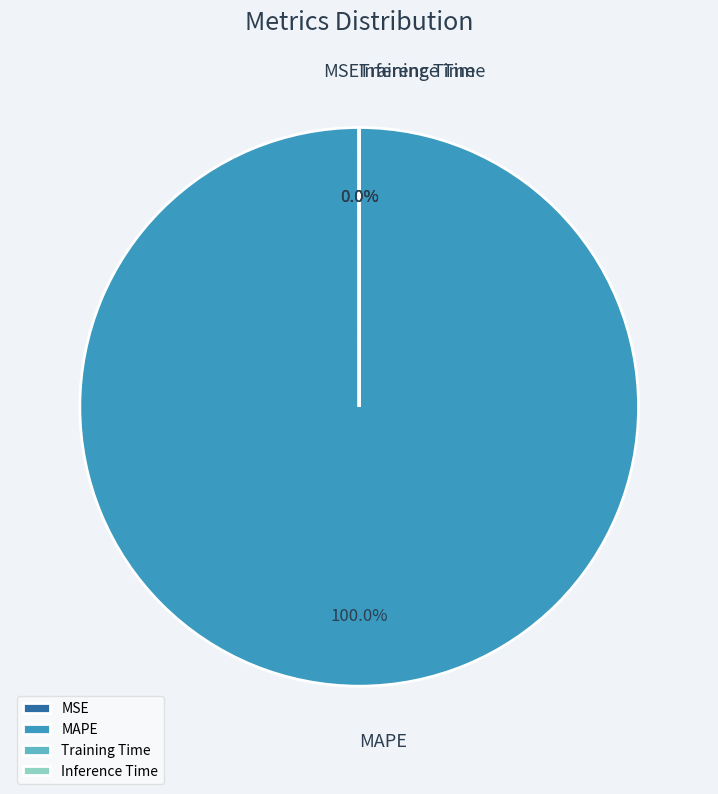

What is the majority slice?

MAPE